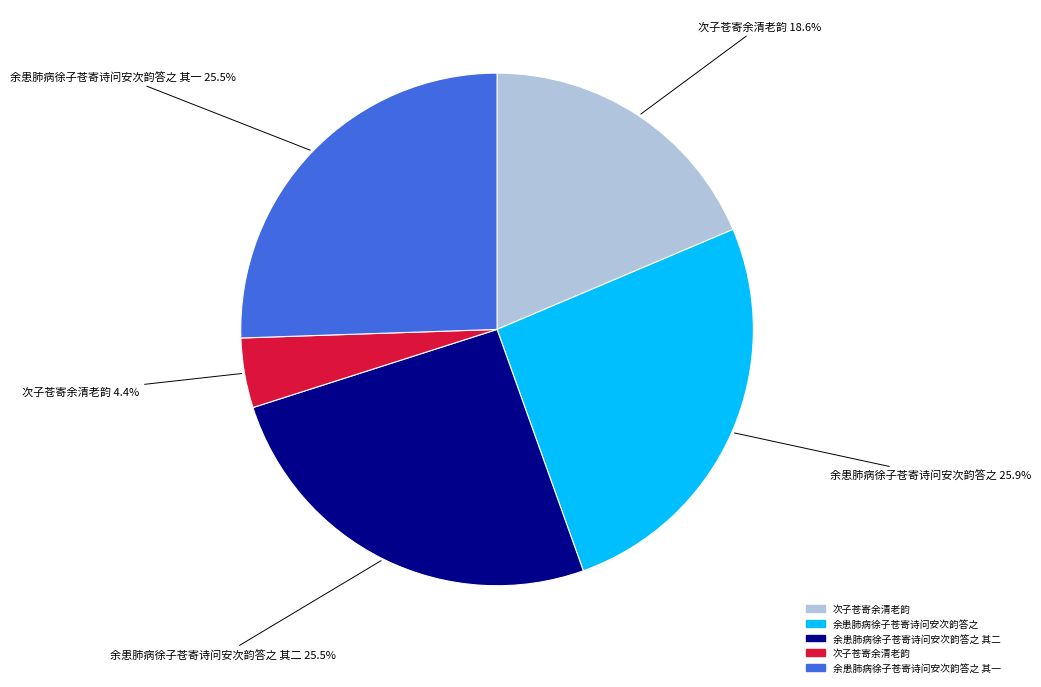

Does any single category account for the majority?

No